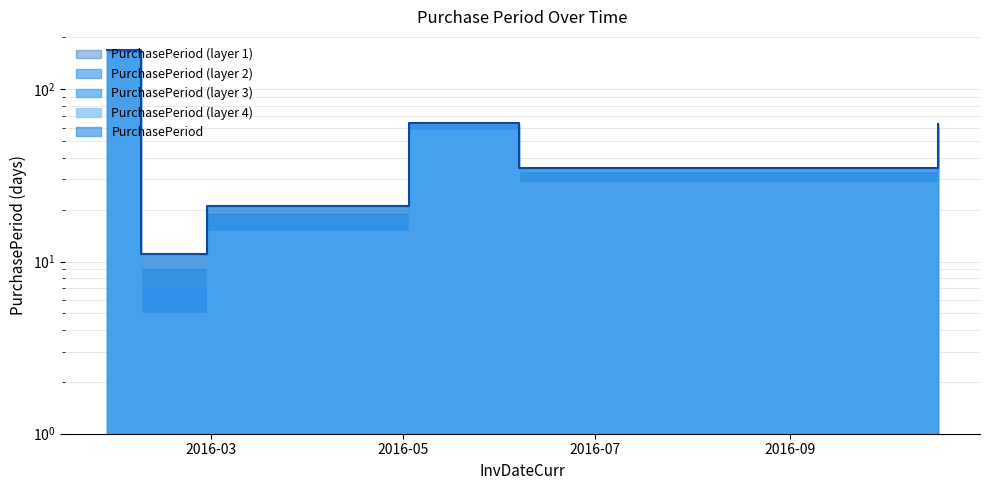

Count the number of values greater than 35.

3